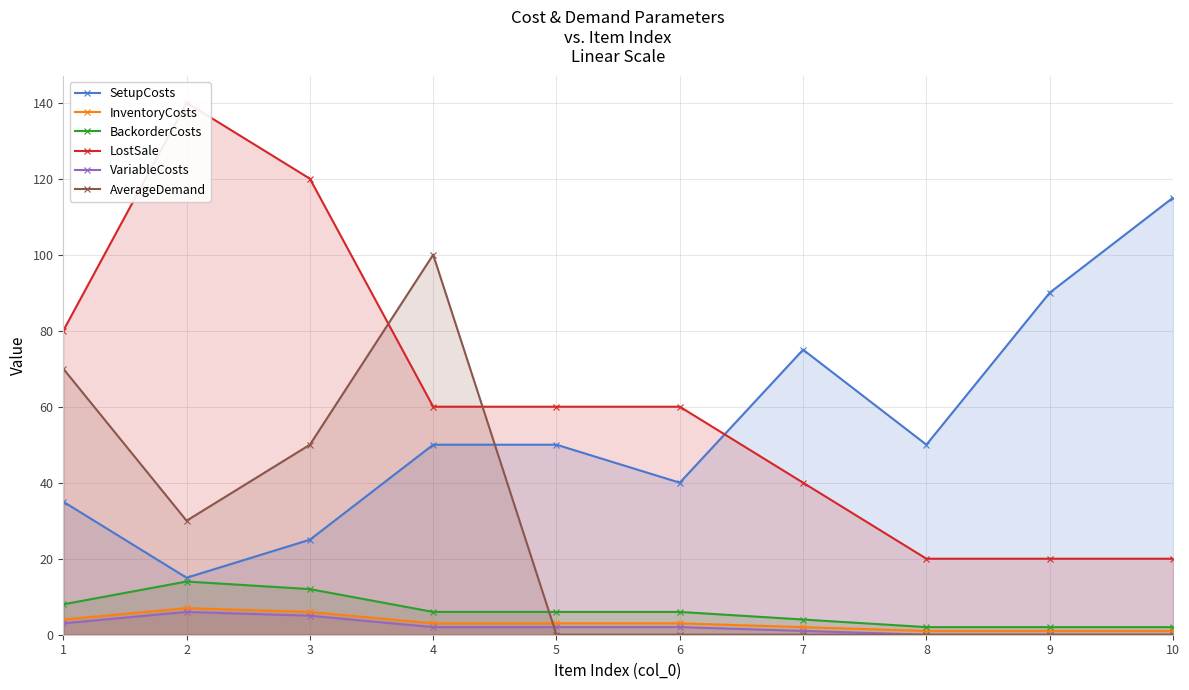

True or false: VariableCosts and InventoryCosts cross at least once.

False